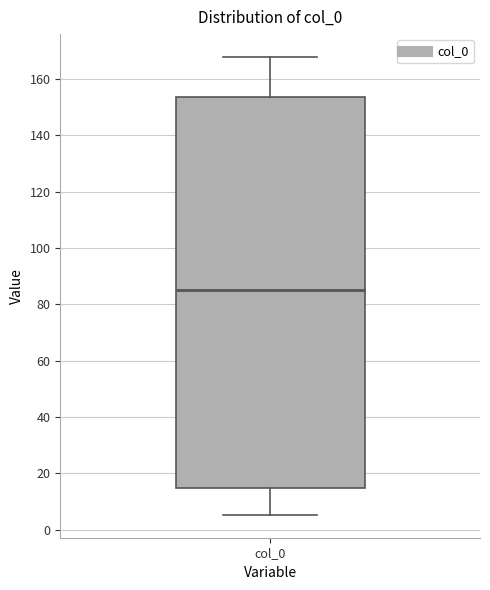

Transcribe this box plot: give where the median line is, the range the box spans, and where the two whiskers end, as read against the y-axis. The values are not printed on the chart, so give them approximately, as read against the axis.

median 86, box 14 to 154, whiskers 6 to 168